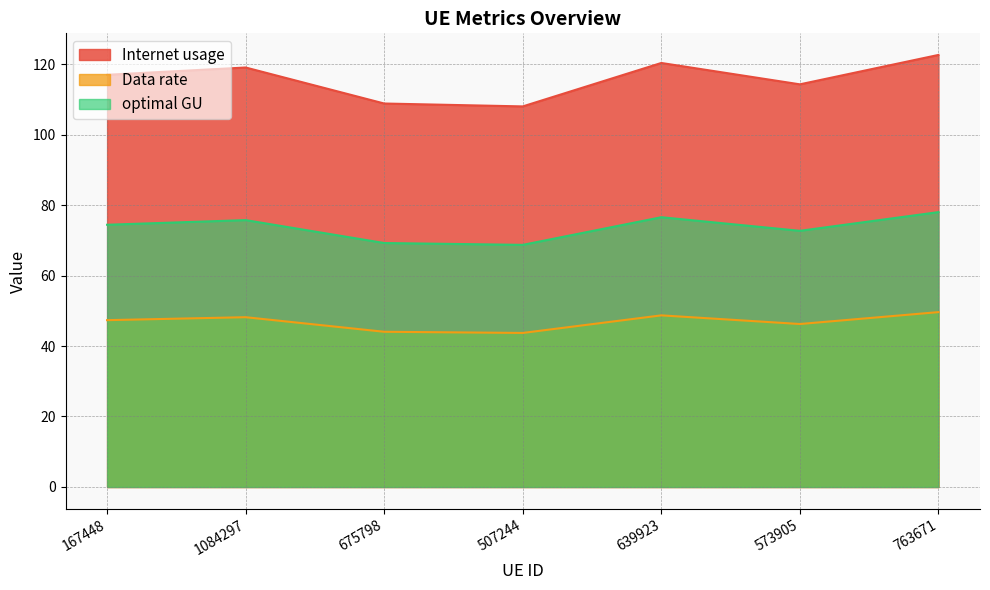

Which series changed the most between 639923 and 573905?

Internet usage